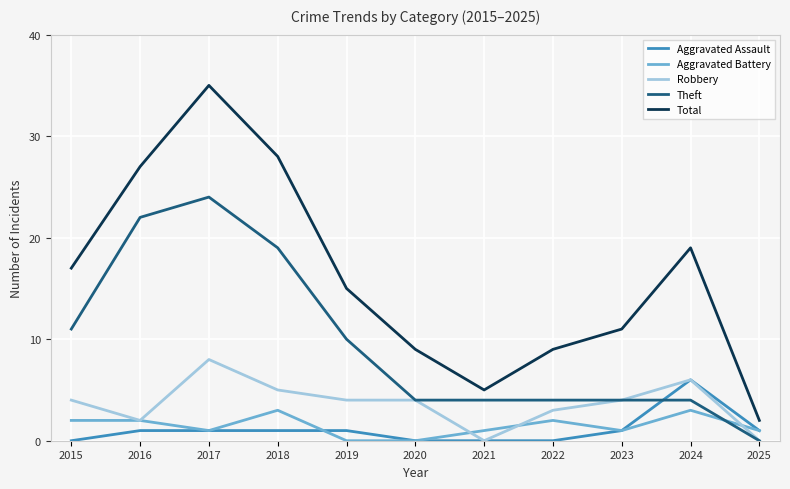

Reading right to left, extract all data points from this chart.

Aggravated Assault: 1	6	1	0	0	0	1	1	1	1	0
Aggravated Battery: 1	3	1	2	1	0	0	3	1	2	2
Robbery: 0	6	4	3	0	4	4	5	8	2	4
Theft: 0	4	4	4	4	4	10	19	24	22	11
Total: 2	19	11	9	5	9	15	28	35	27	17